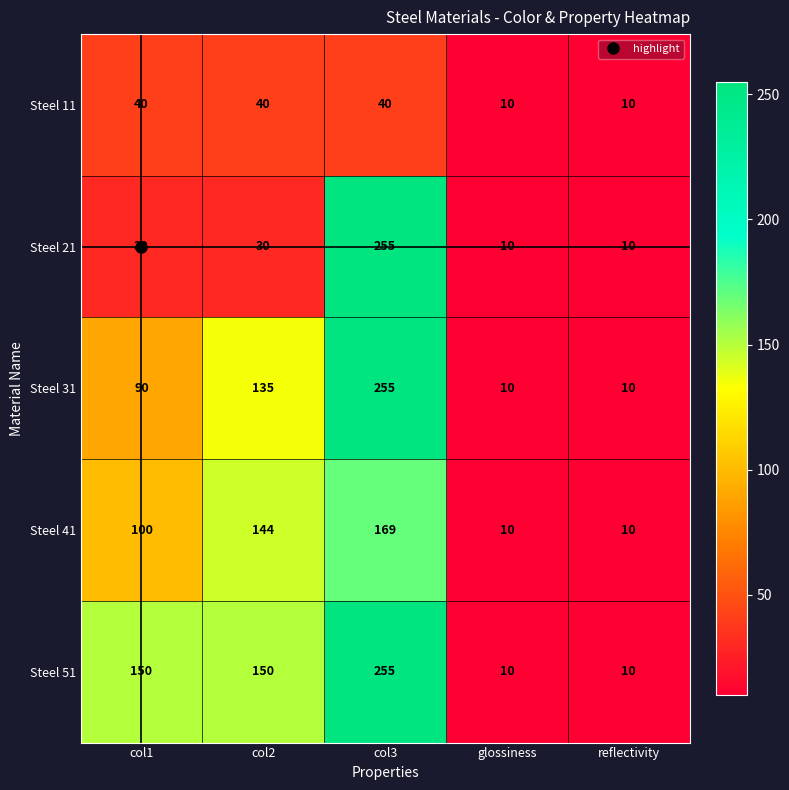

At how many categories does at least one series exceed 105?

3